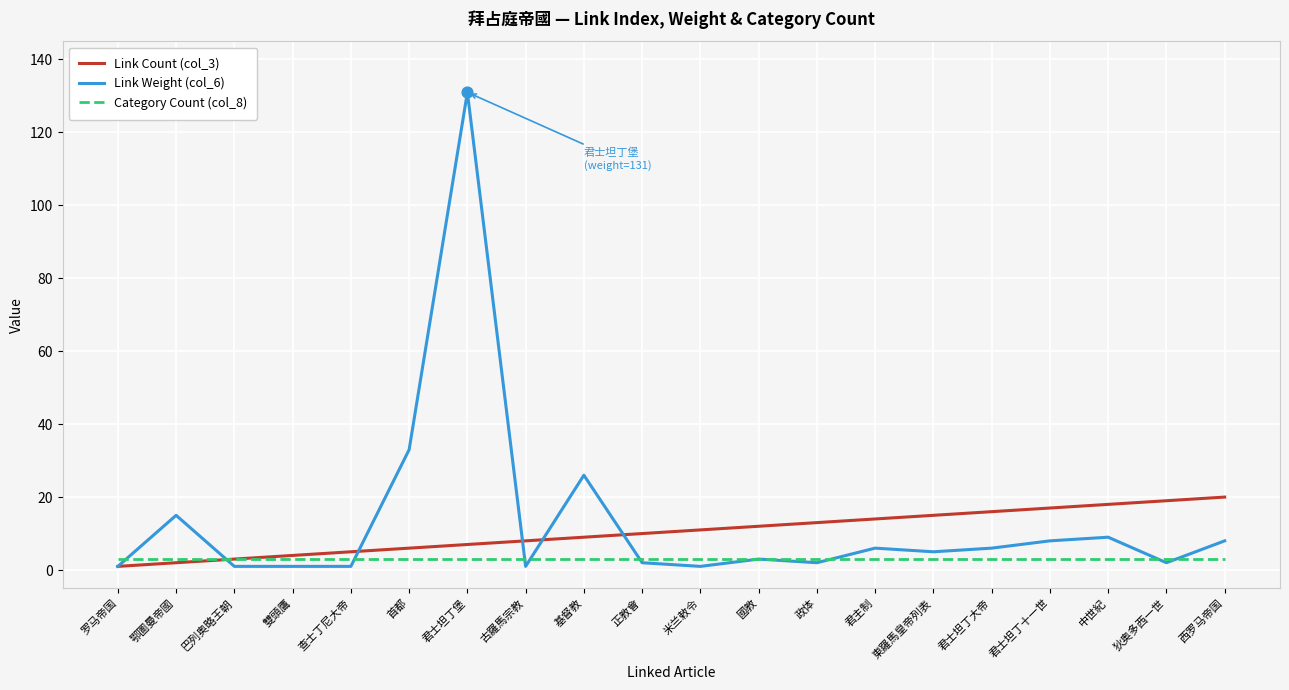

What are all the series names shown in the legend?

Link Count (col_3), Link Weight (col_6), Category Count (col_8)